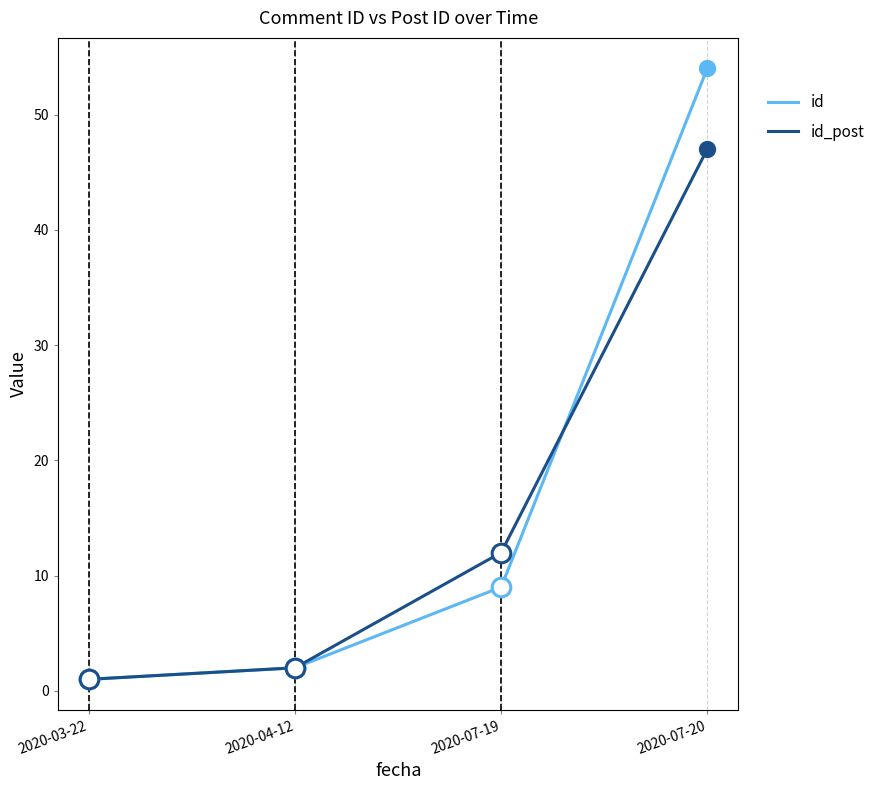

Between 2020-04-12 and 2020-07-20, which series saw the biggest shift?

id